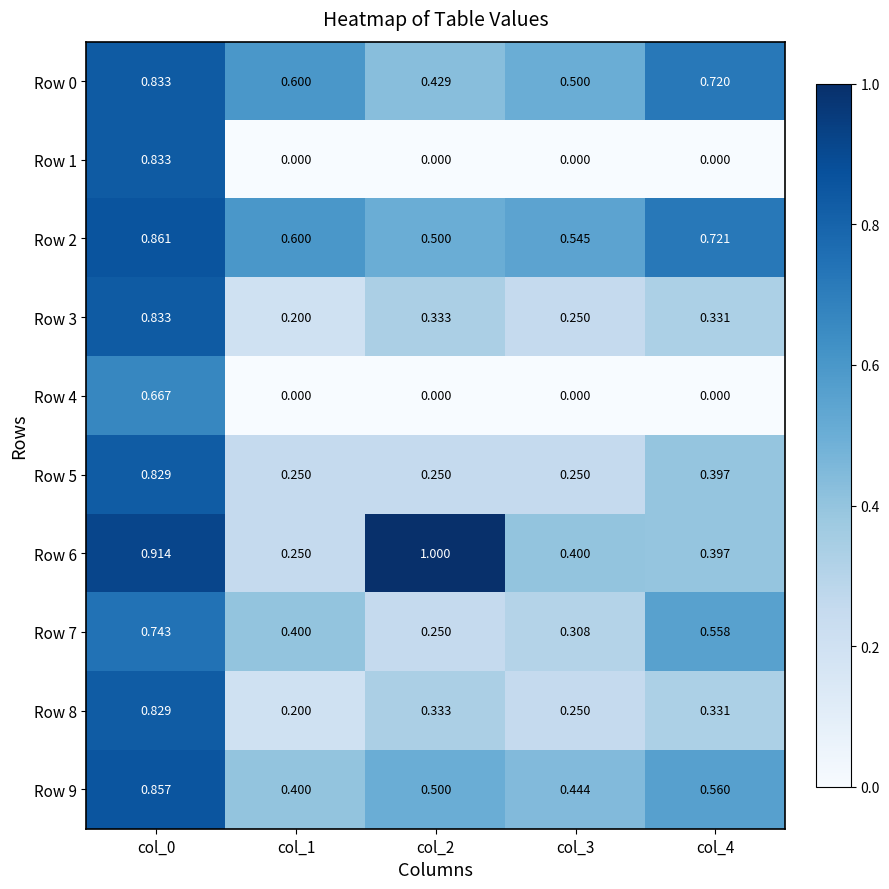

At how many categories does at least one series exceed 0?

5